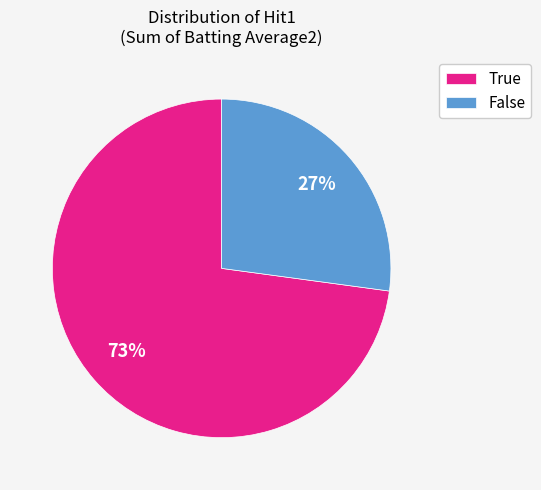

Does False account for over 50% of the chart?

No